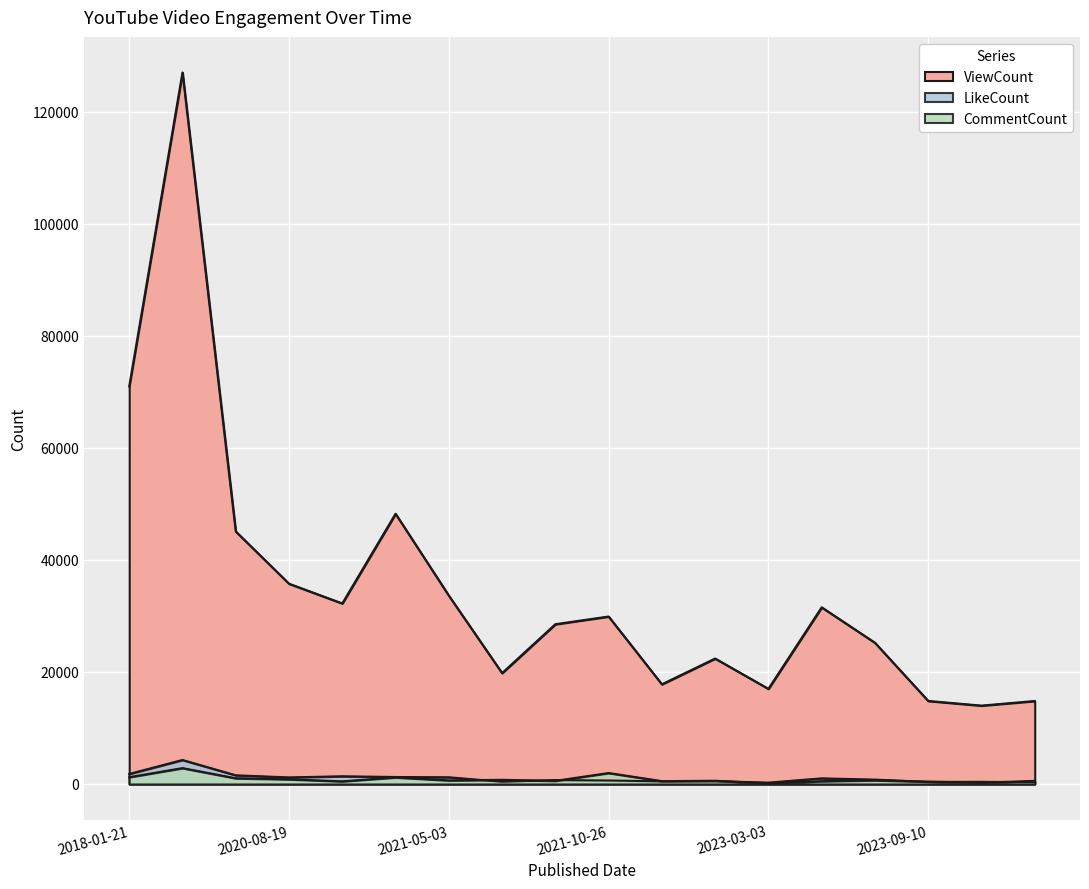

Which category has the lowest value across all series?

2023-03-03